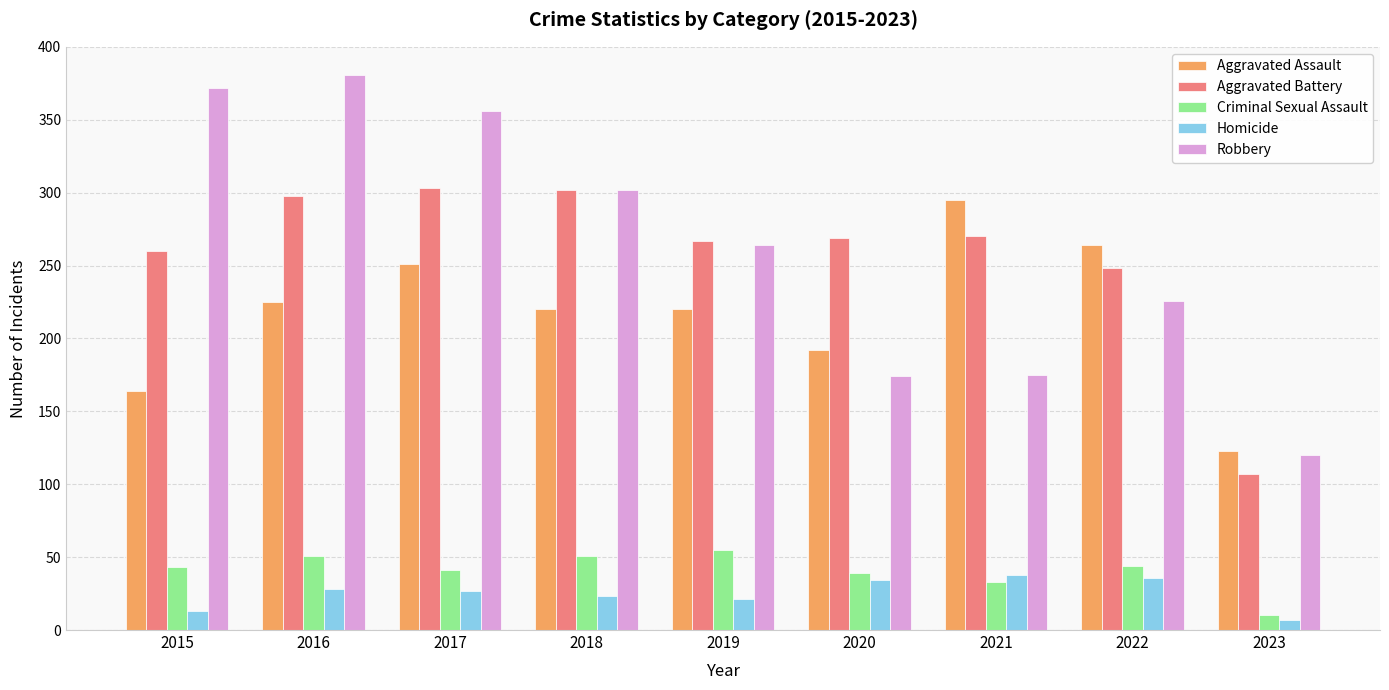

What is the difference between the Homicide values at 2019 and 2018?

2